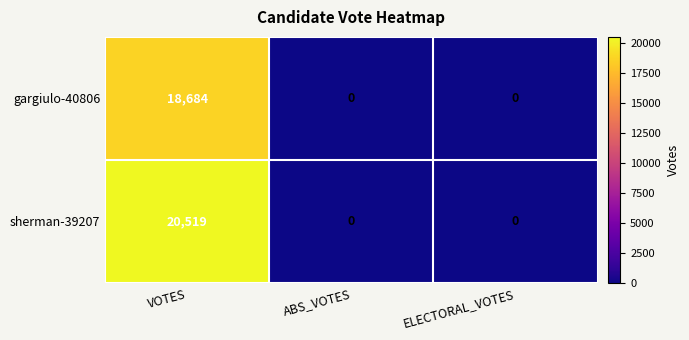

List the series in order of their peak value, highest first.

sherman-39207, gargiulo-40806